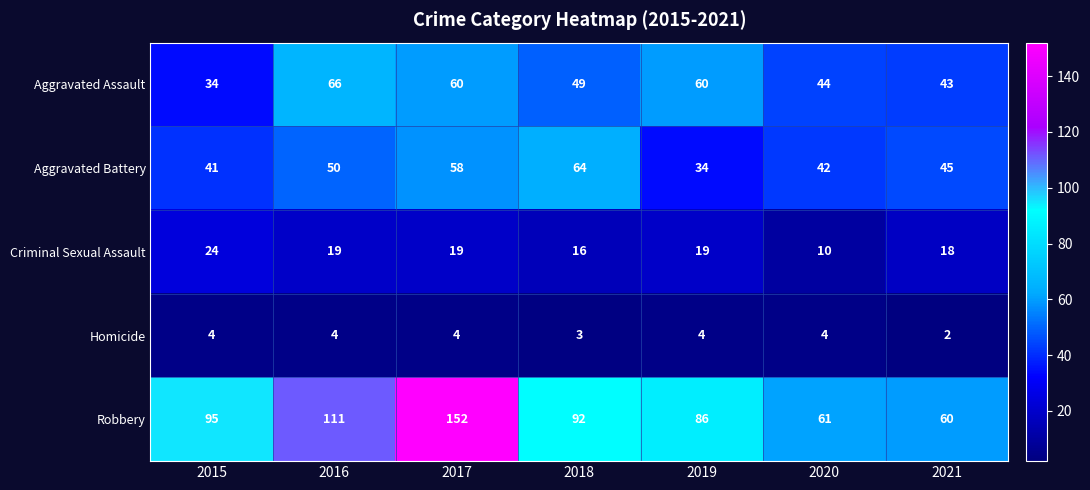

At which label is Robbery closest to 106?

2016